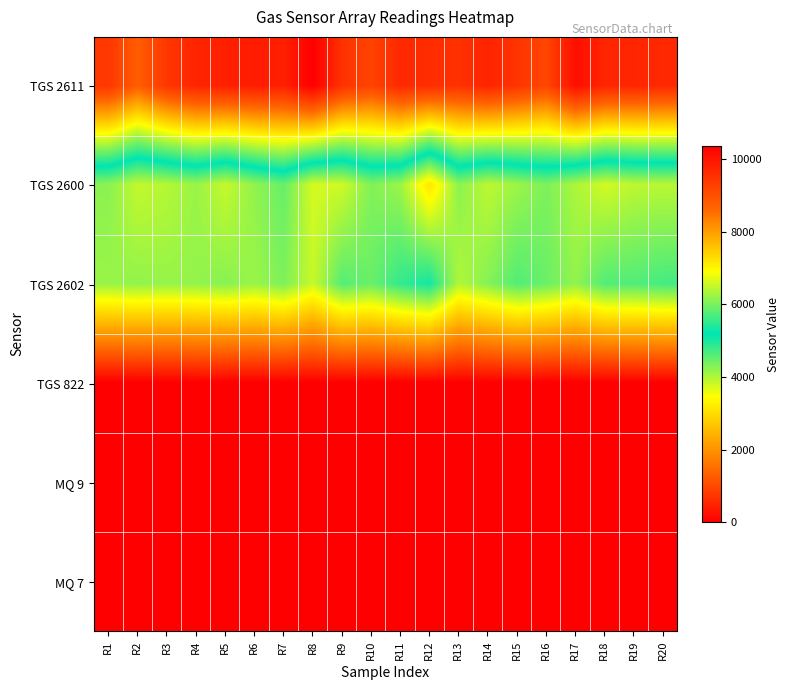

Rank the series at R11 from lowest to highest value.

TGS 822, MQ 9, MQ 7, TGS 2600, TGS 2602, TGS 2611